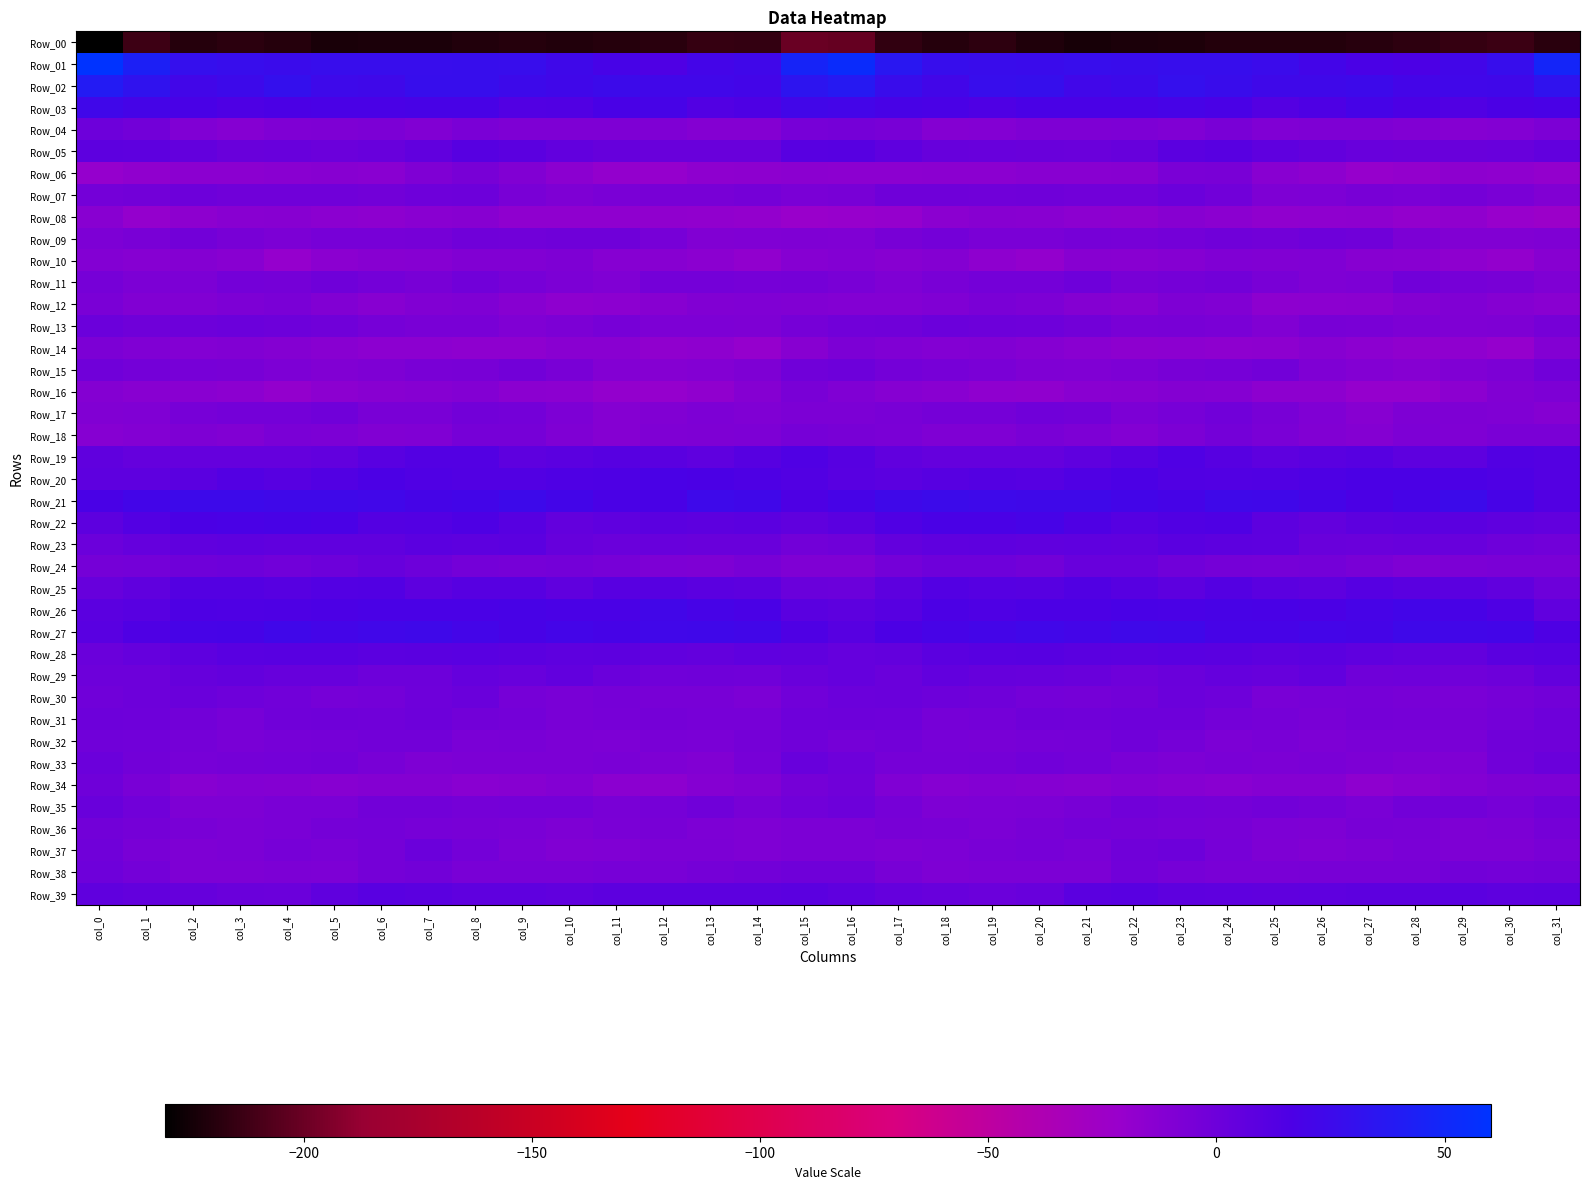

At how many categories does at least one series exceed 19?

32